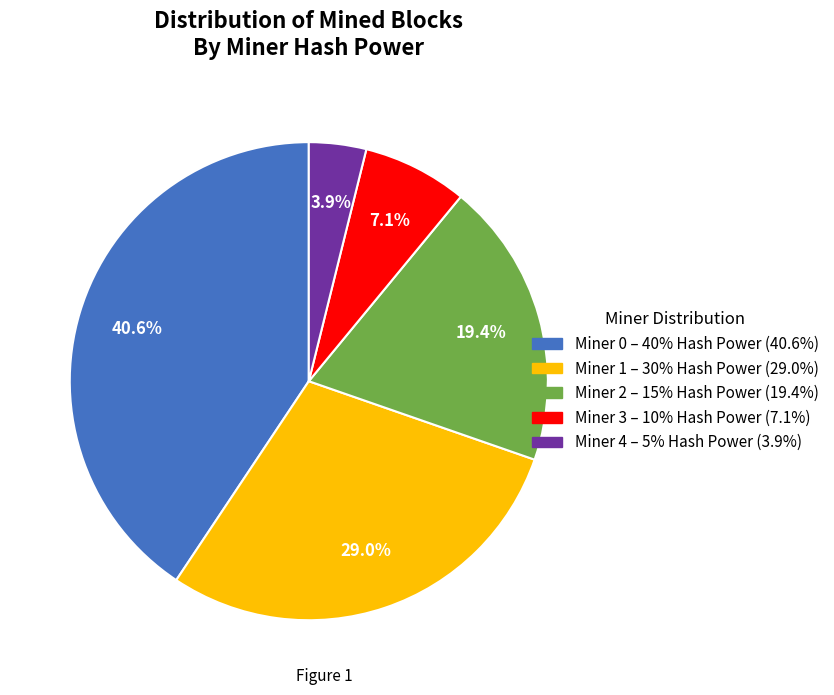

Is there a majority slice in this chart?

No